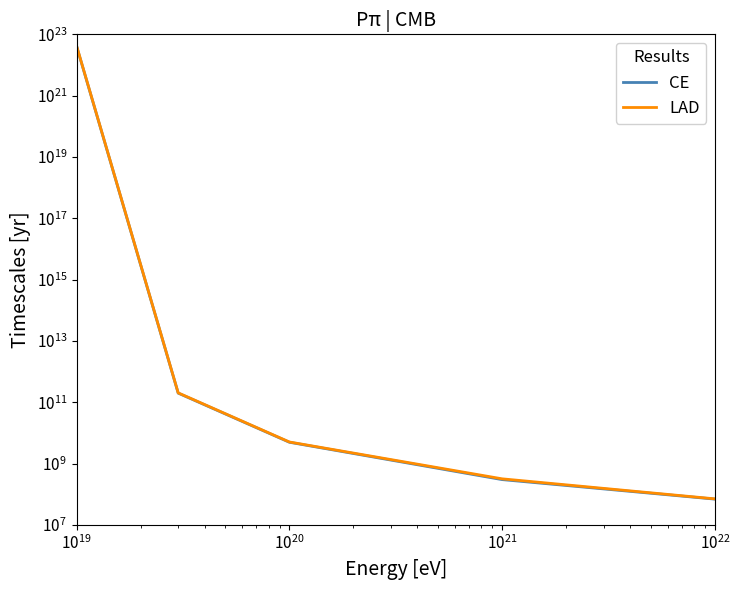

The value of CE at $\mathdefault{10^{22}}$ is 95448165. True or false?

False